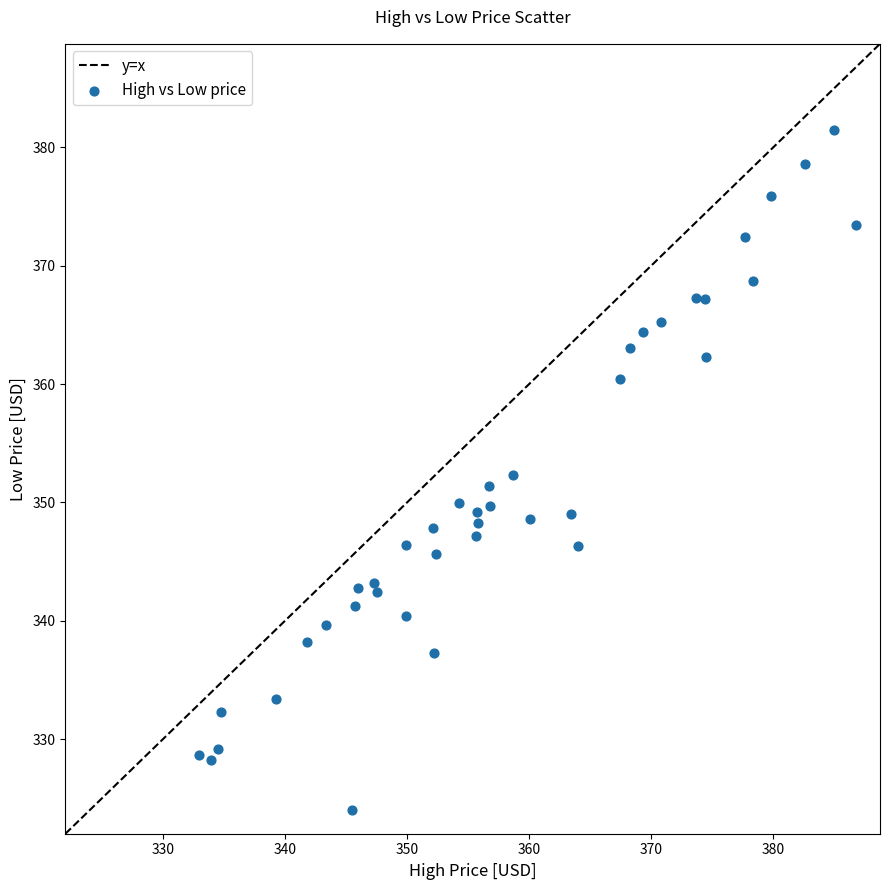

What is the range of Y values (max minus min)?

57.5